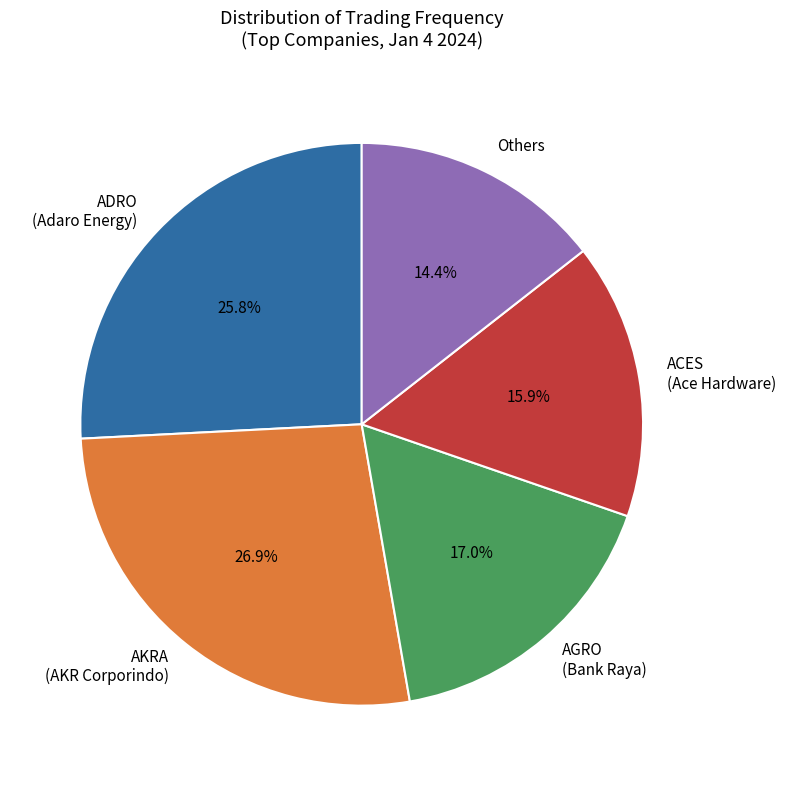

Which slice is the smallest?

Others